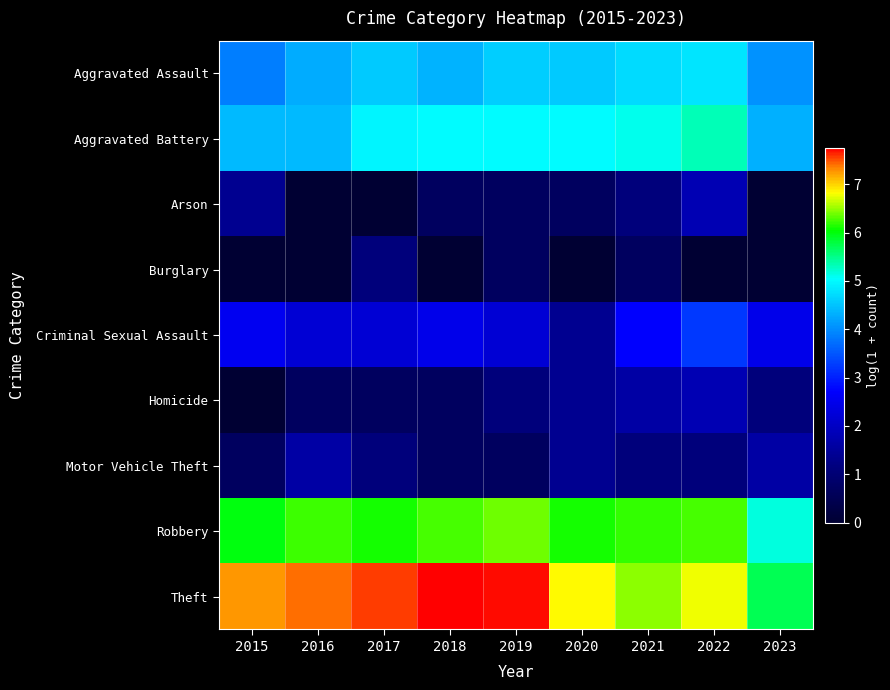

Reading left to right, what are all the values shown in this chart?

Aggravated Assault: 2015=3.9	2016=4.3	2017=4.6	2018=4.4	2019=4.6	2020=4.6	2021=4.7	2022=4.8	2023=4.0
Aggravated Battery: 2015=4.4	2016=4.4	2017=5.0	2018=5.0	2019=5.0	2020=5.0	2021=5.1	2022=5.3	2023=4.3
Arson: 2015=1.4	2016=0.0	2017=0.0	2018=0.7	2019=0.7	2020=0.7	2021=1.1	2022=1.8	2023=0.0
Burglary: 2015=0.0	2016=0.0	2017=1.1	2018=0.0	2019=0.7	2020=0.0	2021=0.7	2022=0.0	2023=0.0
Criminal Sexual Assault: 2015=2.6	2016=2.2	2017=2.2	2018=2.5	2019=2.2	2020=1.4	2021=2.7	2022=3.2	2023=2.5
Homicide: 2015=0.0	2016=0.7	2017=0.7	2018=0.7	2019=1.1	2020=1.4	2021=1.6	2022=1.8	2023=1.1
Motor Vehicle Theft: 2015=0.7	2016=1.6	2017=1.1	2018=0.7	2019=0.7	2020=1.4	2021=1.1	2022=1.1	2023=1.6
Robbery: 2015=6.0	2016=6.2	2017=6.1	2018=6.3	2019=6.4	2020=6.1	2021=6.2	2022=6.3	2023=5.2
Theft: 2015=7.3	2016=7.4	2017=7.5	2018=7.8	2019=7.7	2020=6.8	2021=6.5	2022=6.8	2023=5.7